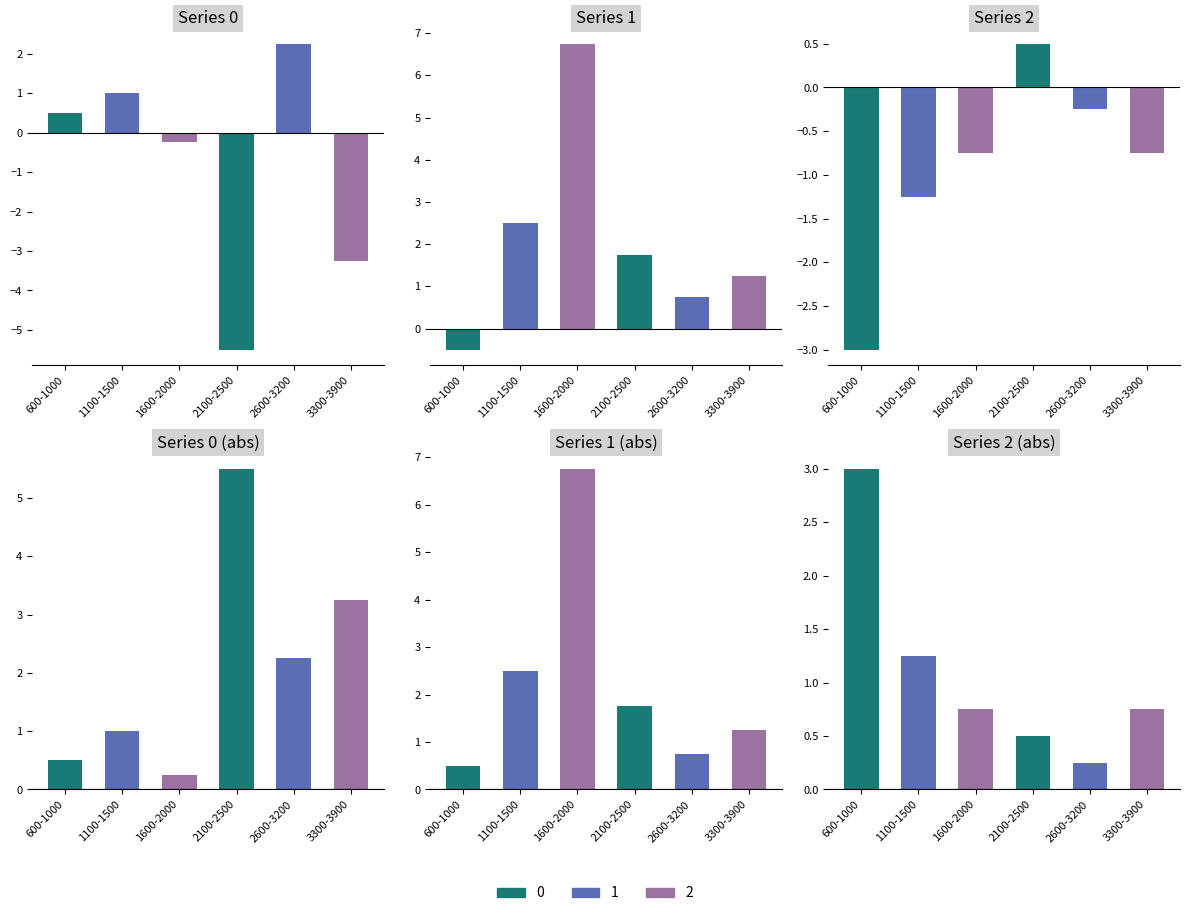

What is the sum of the Series 0 values at 3300-3900 and 1100-1500?

-2.2